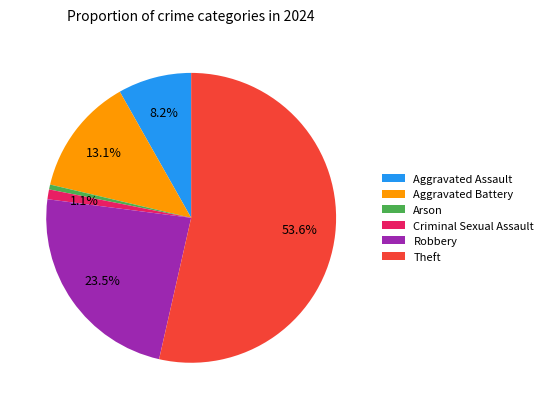

Approximately how many times larger is the value at Robbery compared to Arson?

43.0